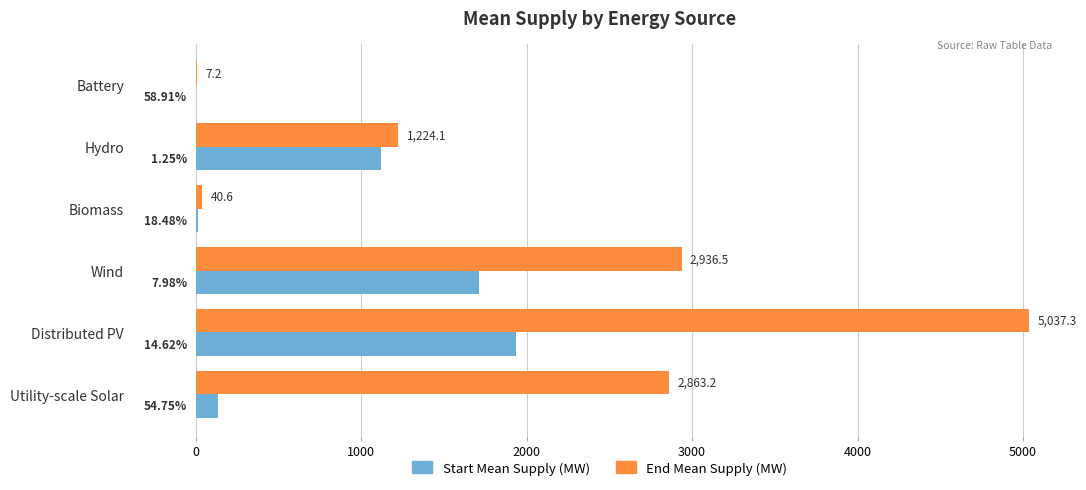

Between Biomass and Wind, which series saw the biggest shift?

End Mean Supply (MW)